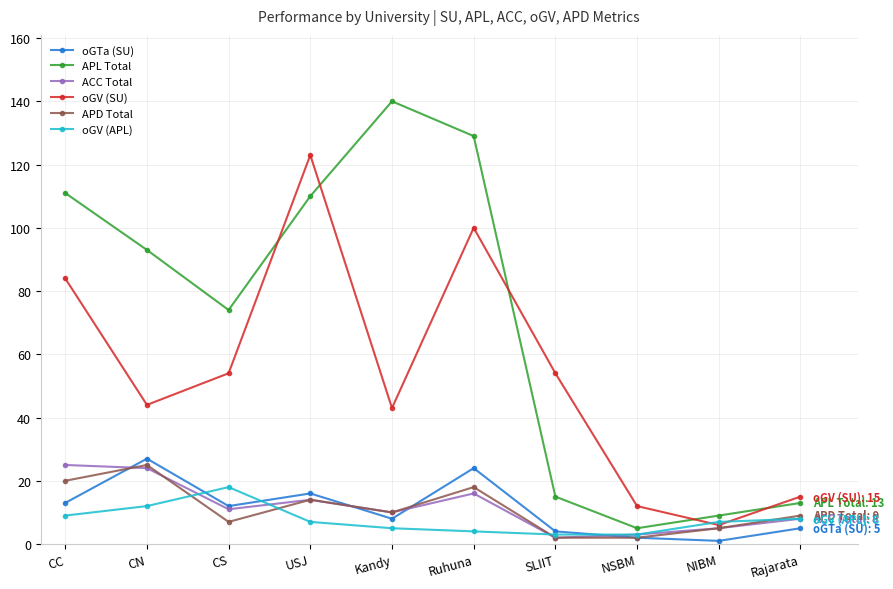

In oGTa (SU), how many points are lower than both neighbors (excluding endpoints)?

3